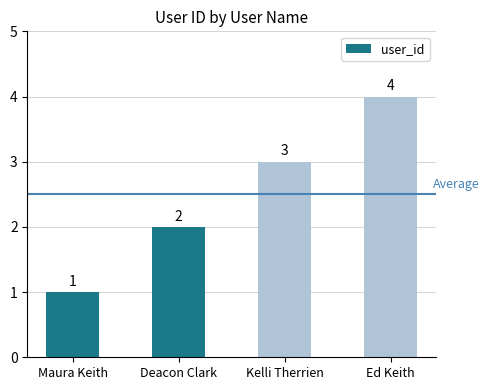

Which has a higher value, Ed Keith or Deacon Clark?

Ed Keith